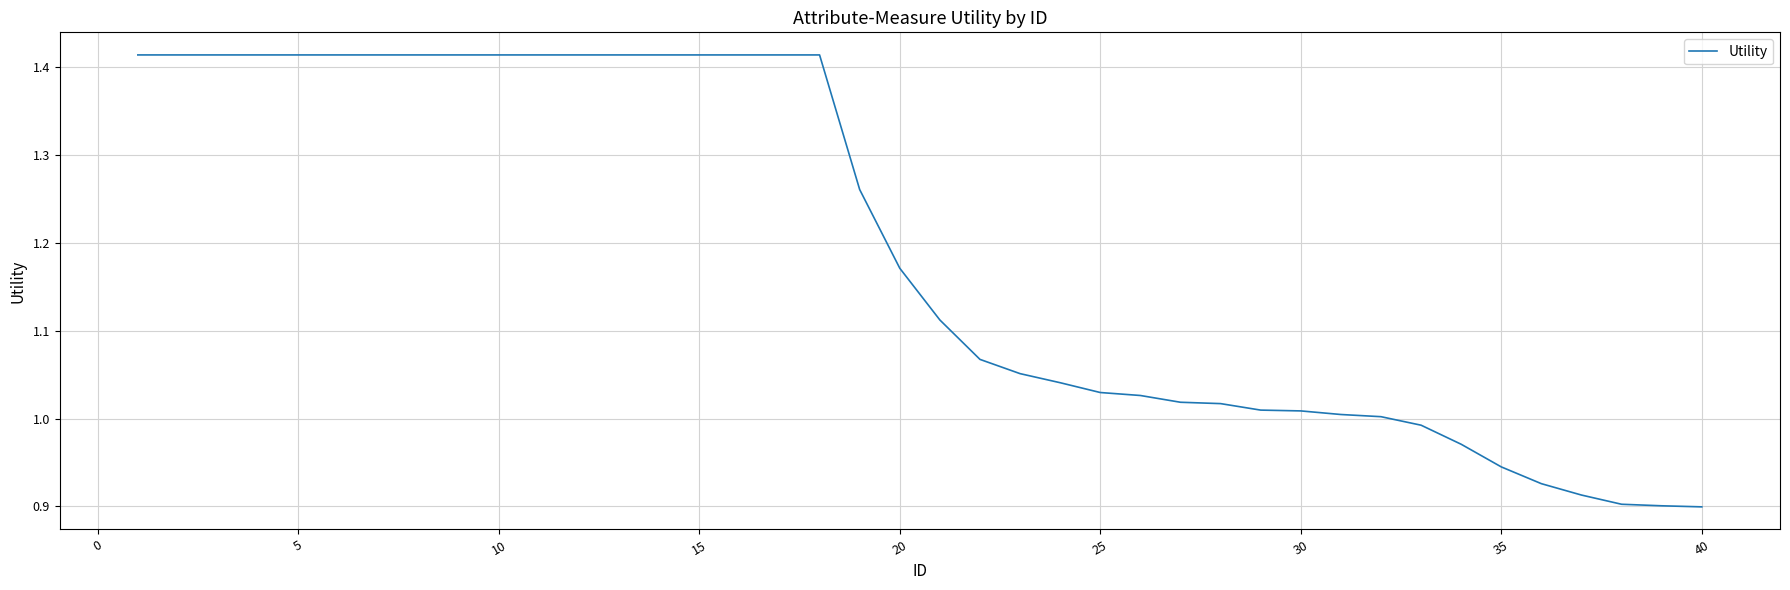

What is the difference between the maximum and minimum values?

0.5